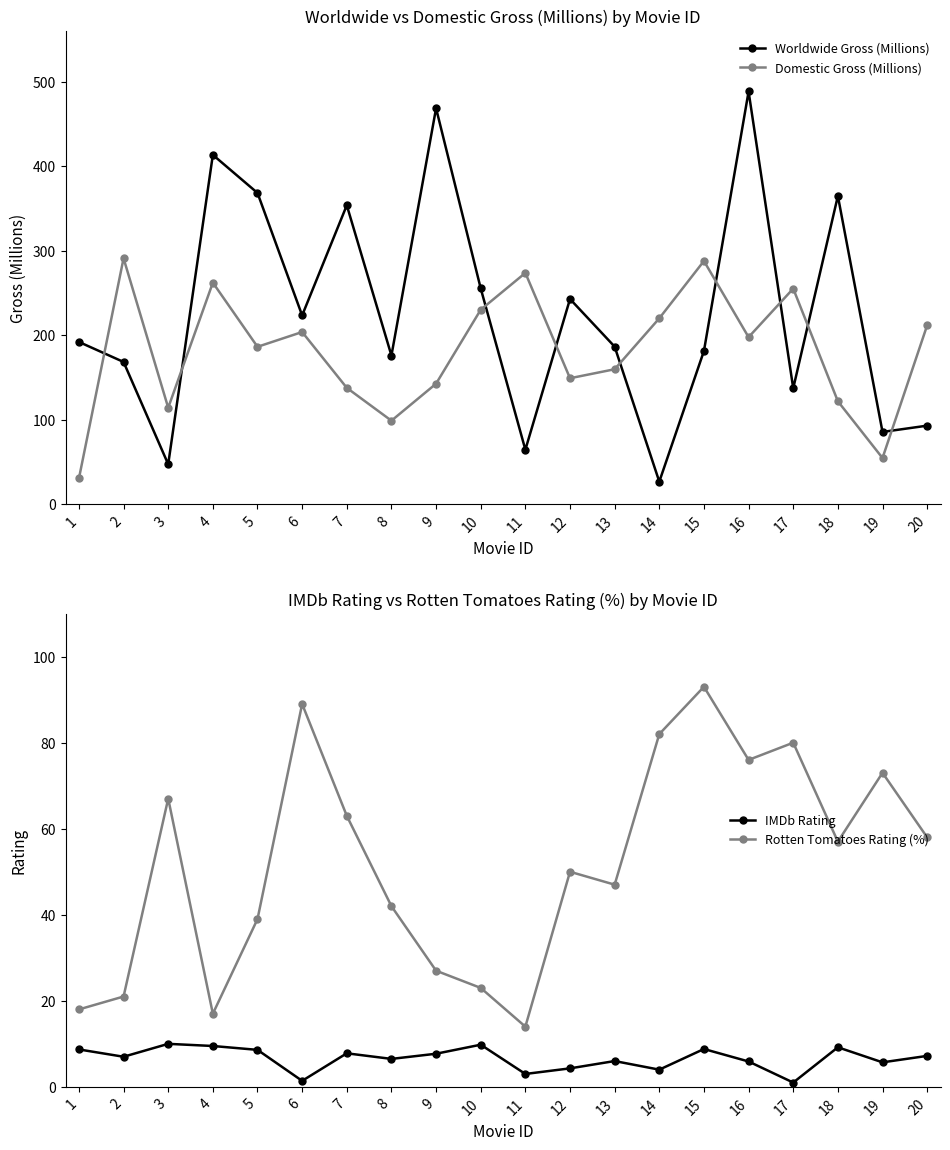

What value does the IMDb Rating series have at 14?

4.0